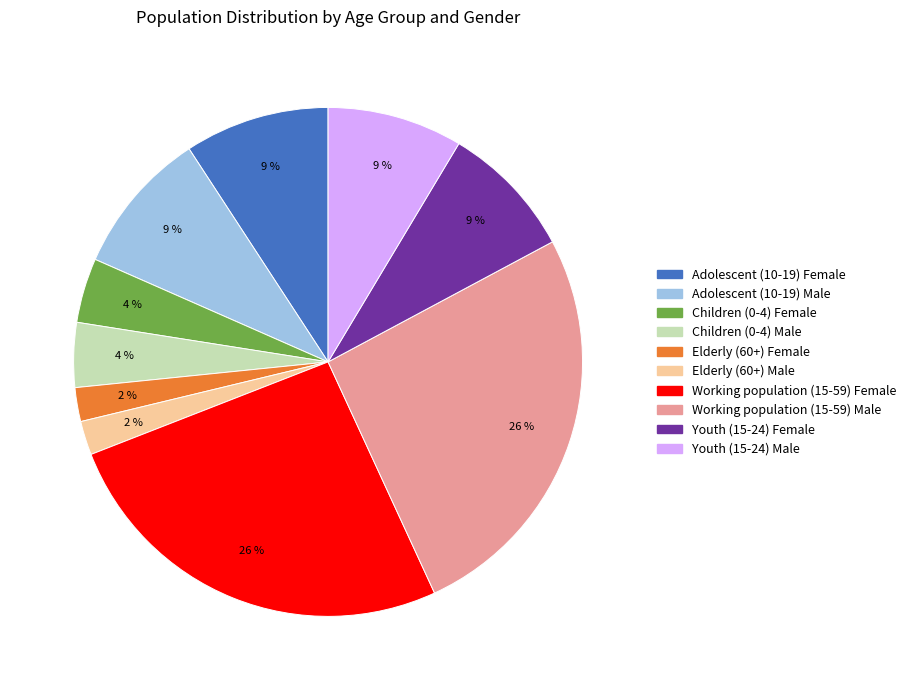

Is it true that Elderly (60+) Female is 2% of the pie?

True